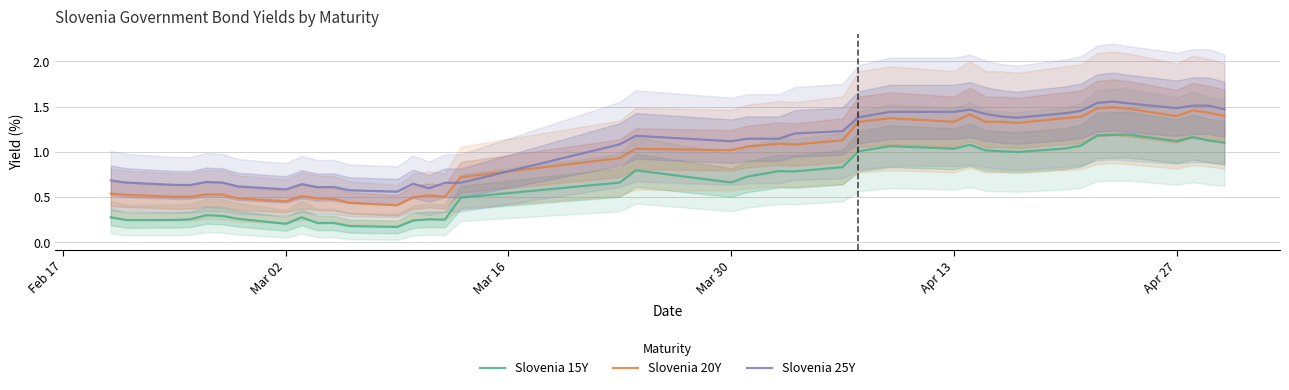

True or false: Slovenia 15Y and Slovenia 25Y intersect in this chart.

False